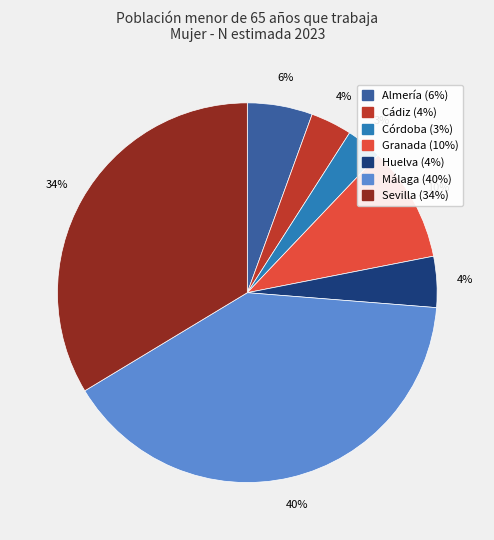

True or false: Sevilla accounts for 34% of the total.

True